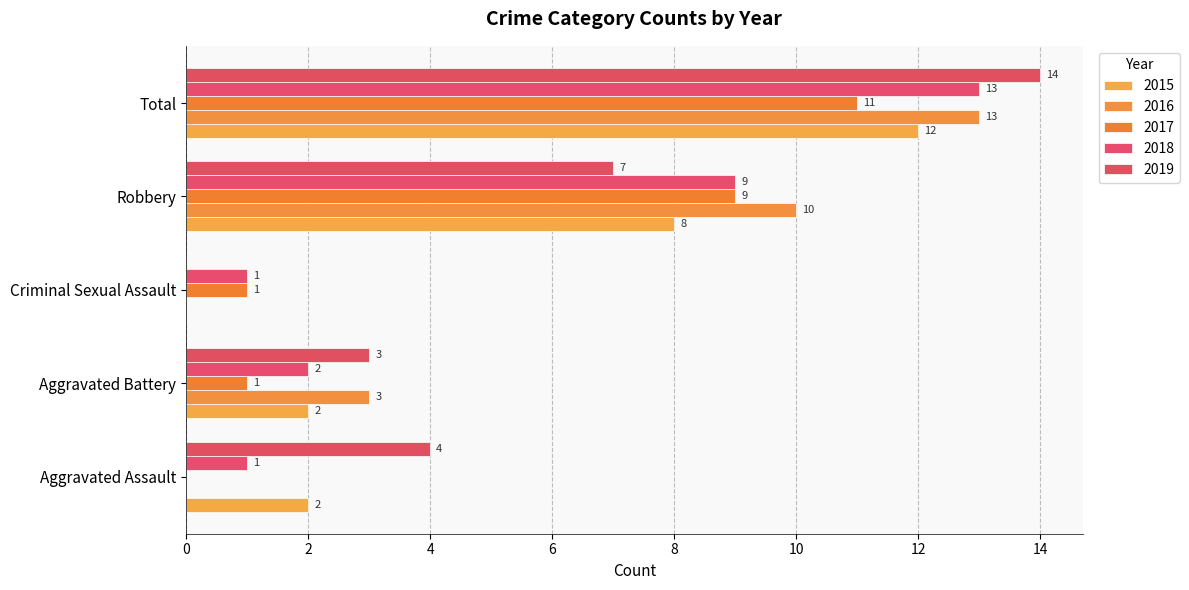

What is the average value of the 2019 series?

6